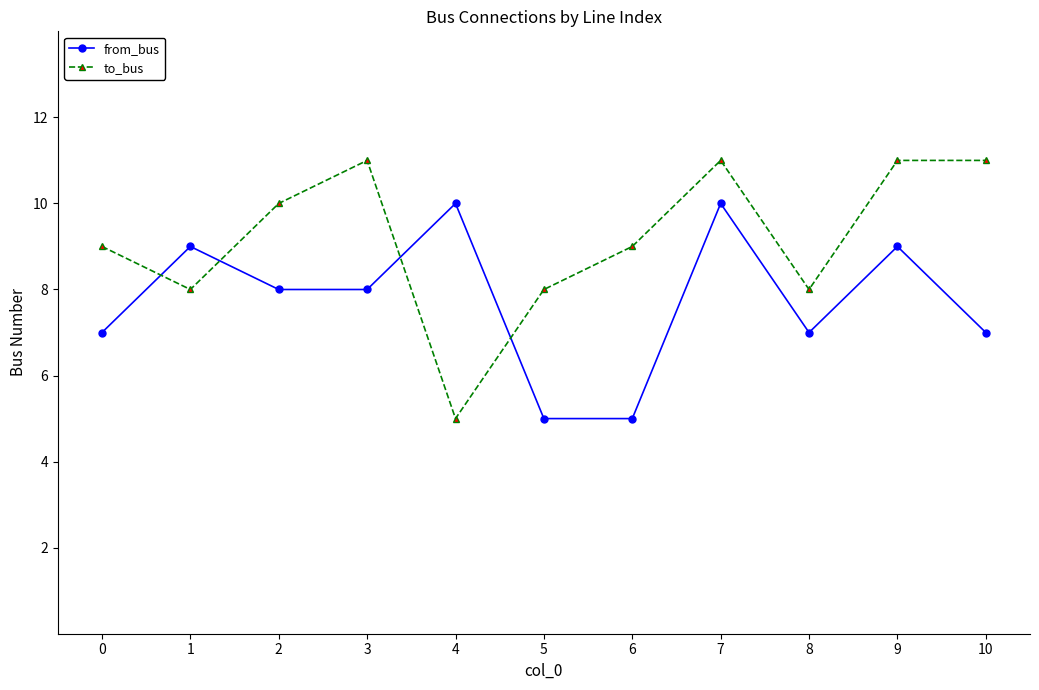

What value does the to_bus series have at 9?

11